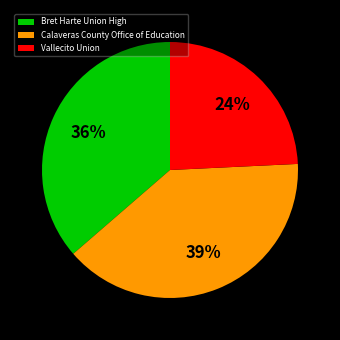

Which has a higher value, Calaveras County Office of Education or Bret Harte Union High?

Calaveras County Office of Education